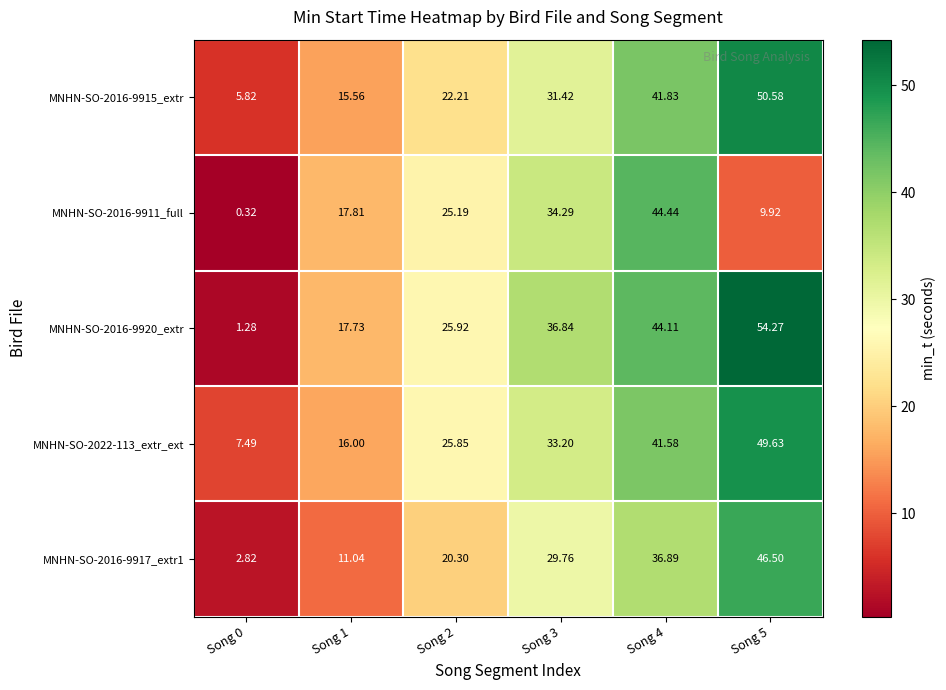

Is the value of MNHN-SO-2016-9915_extr at Song 2 greater than the value of MNHN-SO-2022-113_extr_ext at Song 0?

Yes